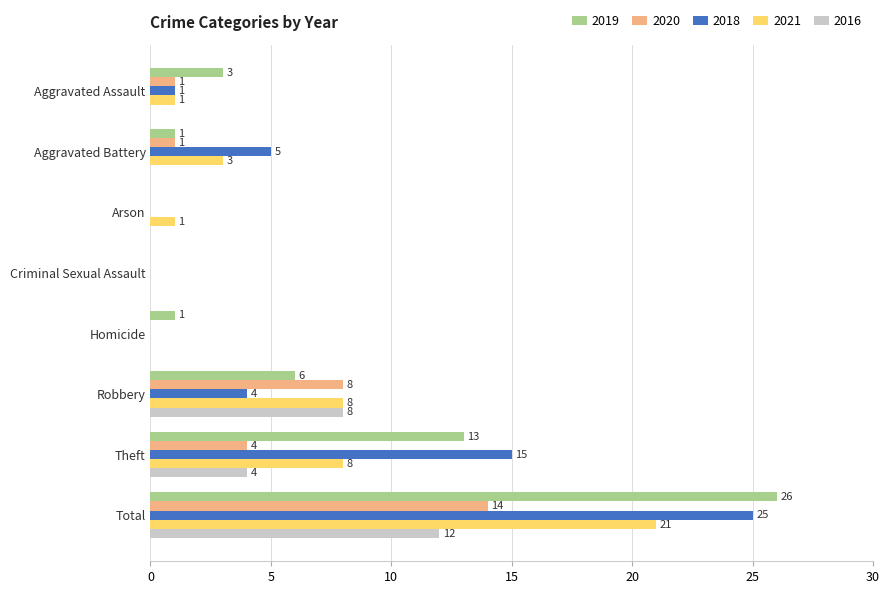

What is the spread (max minus min) of values at Aggravated Assault?

3